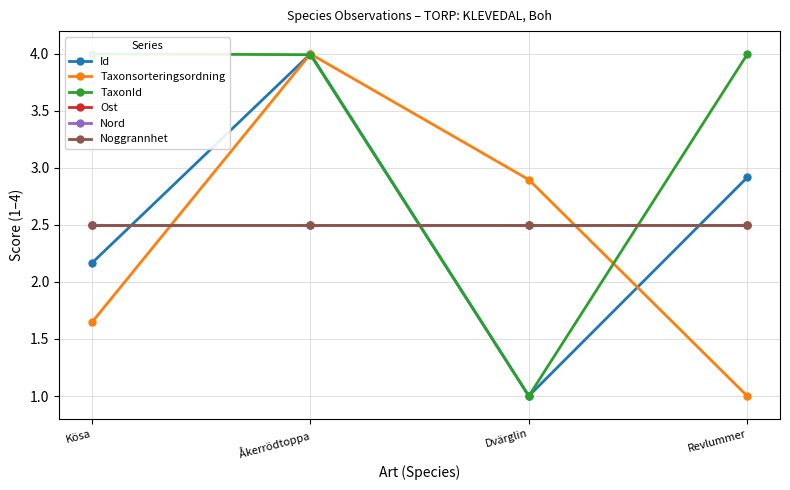

True or false: TaxonId has a value of 4.0 at Revlummer.

True